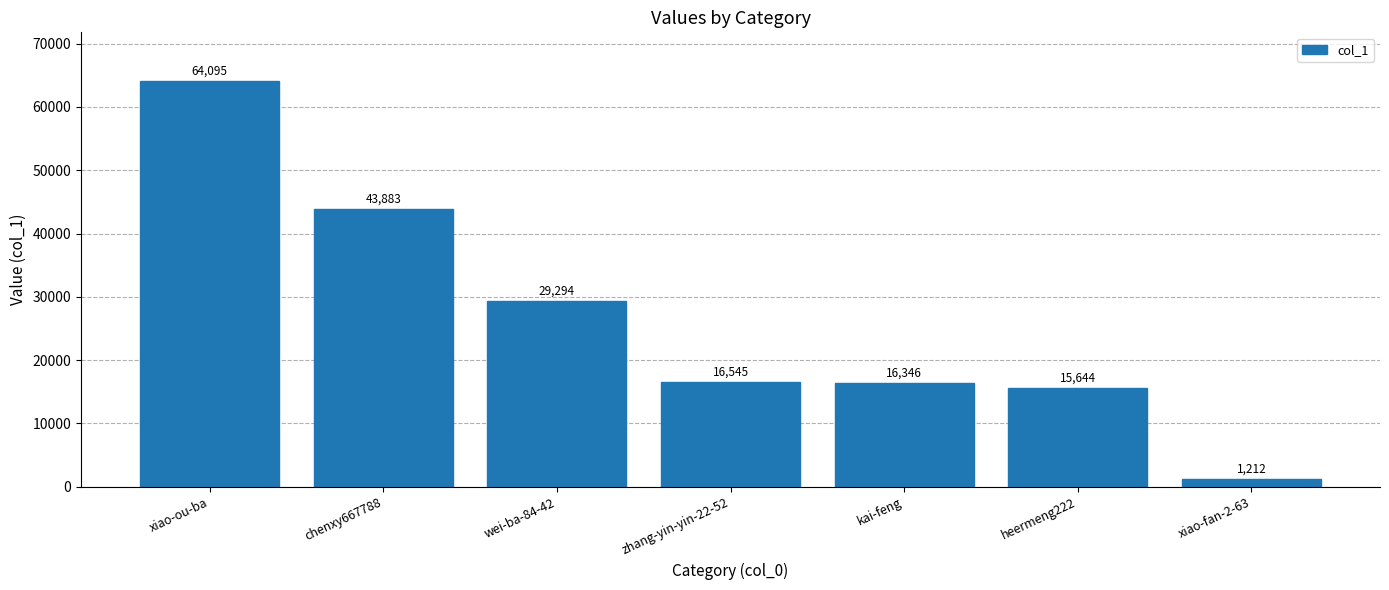

Which has a higher value, zhang-yin-yin-22-52 or wei-ba-84-42?

wei-ba-84-42